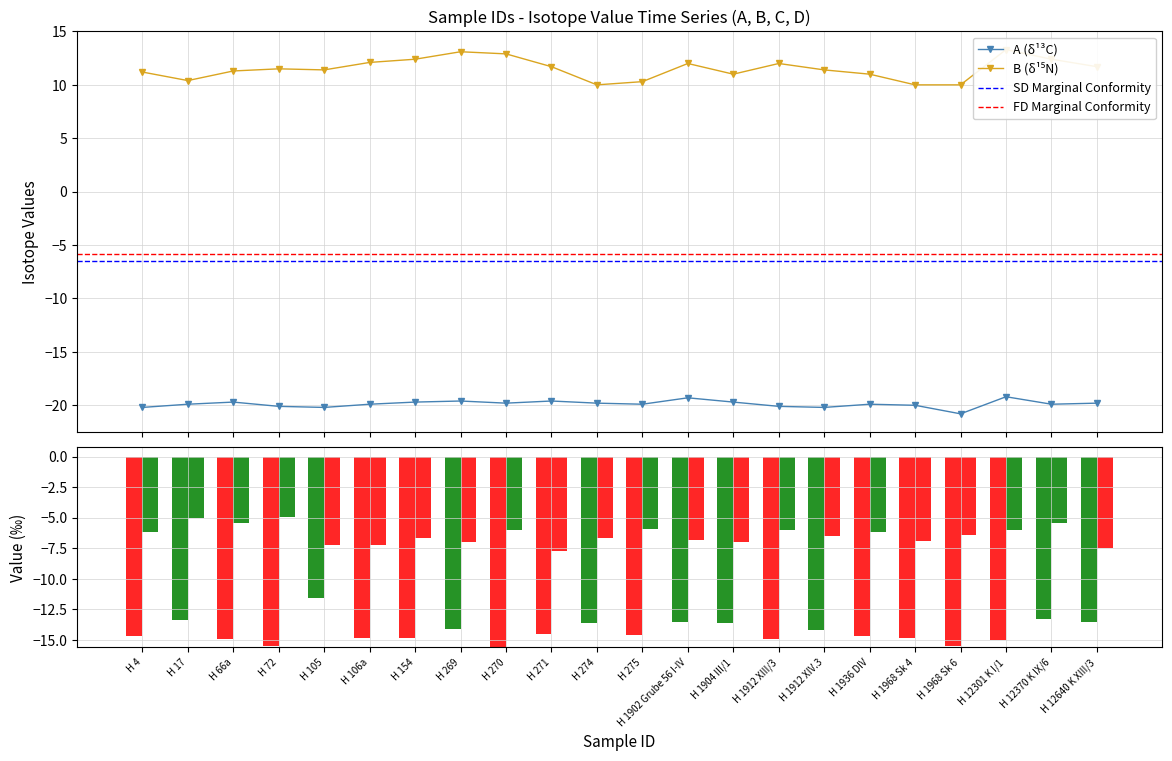

What is the sum of the B values at H 1968 Sk 4 and H 1936 DIV?

21.0